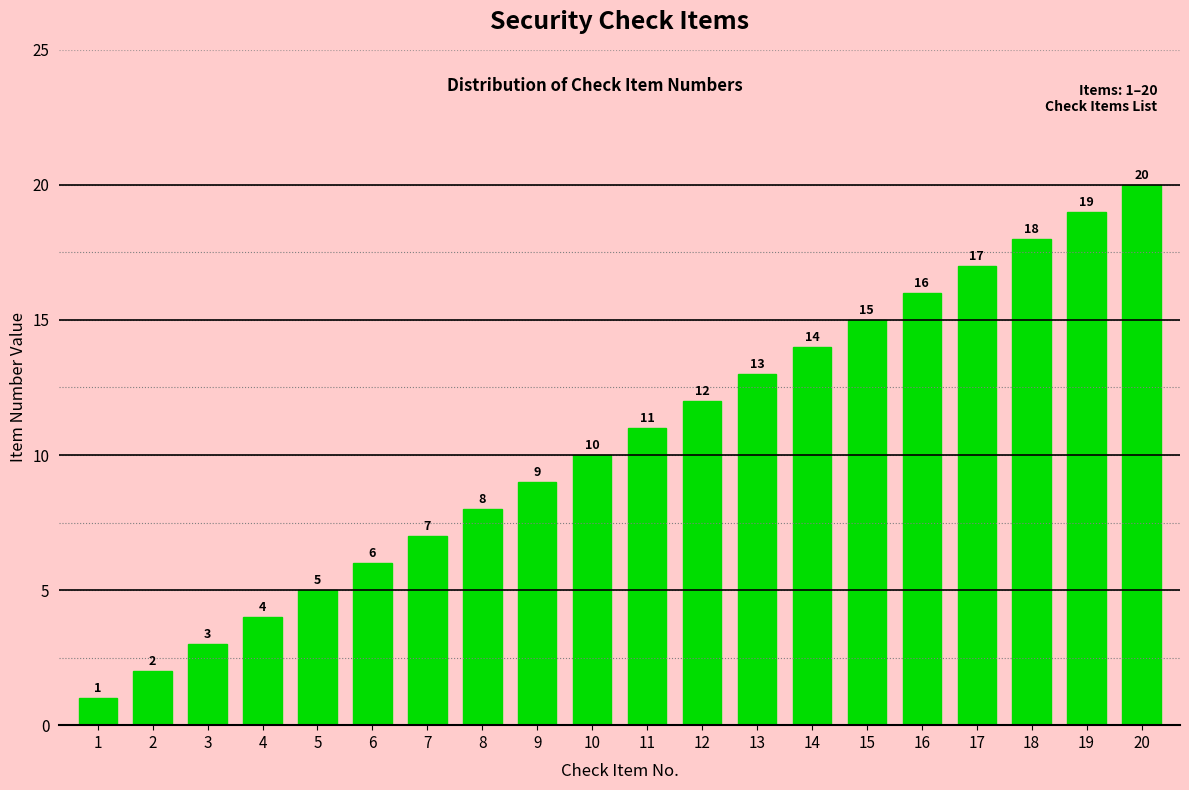

Reading right to left, what are all the values shown in this chart?

20	19	18	17	16	15	14	13	12	11	10	9	8	7	6	5	4	3	2	1